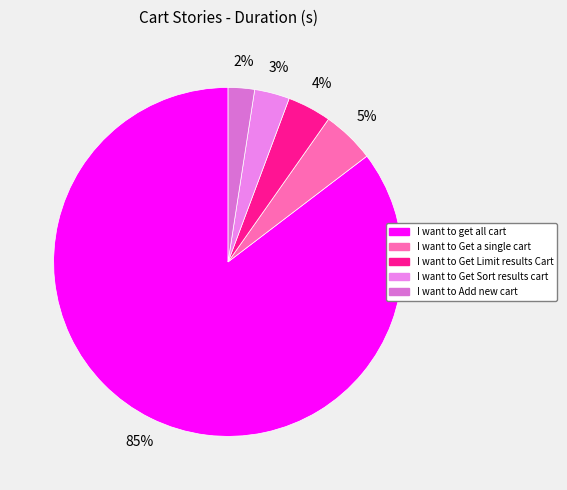

Is there any slice that represents more than half of the pie?

Yes